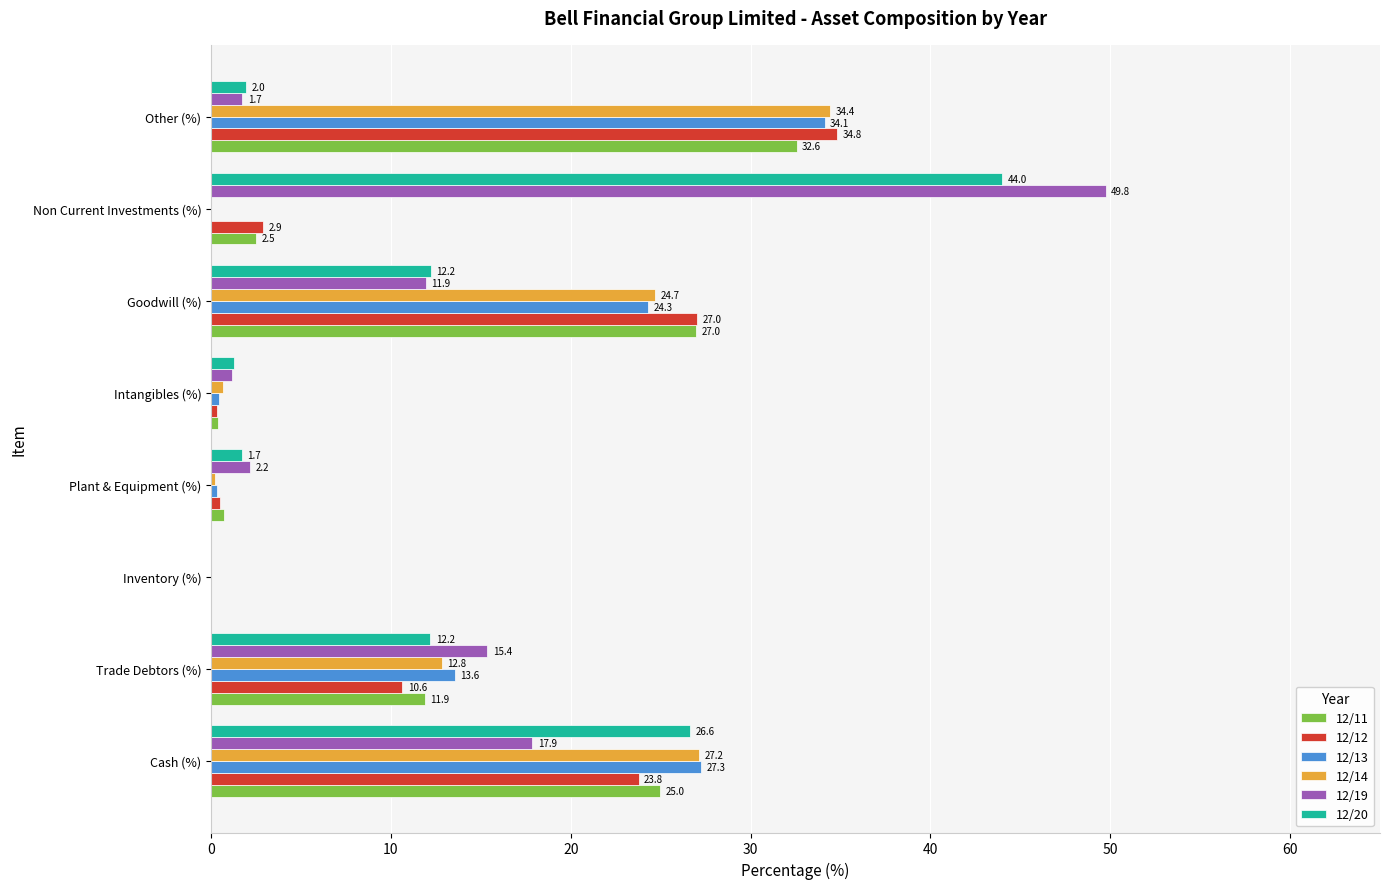

Count the number of data series in this chart.

6